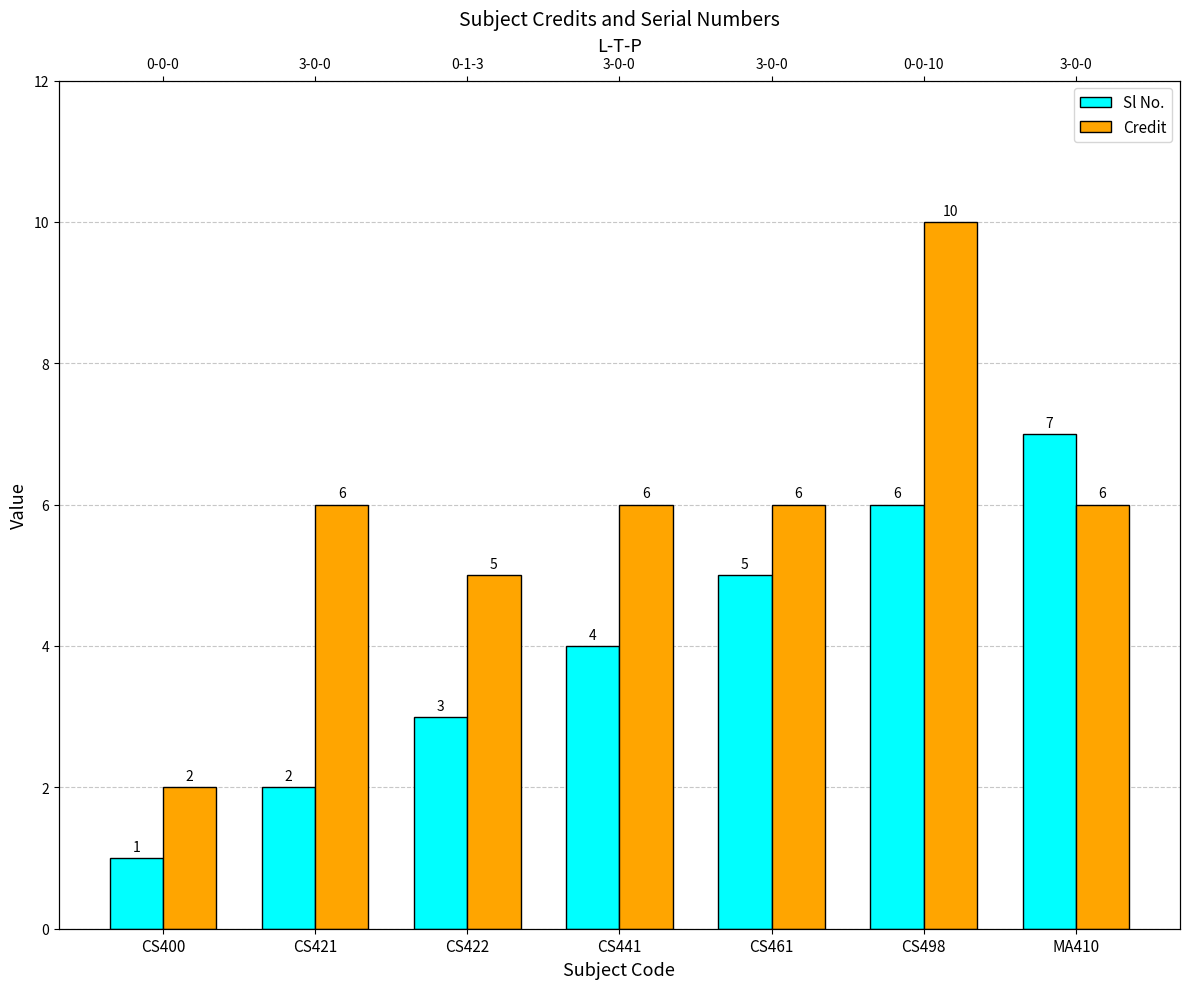

At CS461, list the series in order from largest to smallest.

Credit, Sl No.